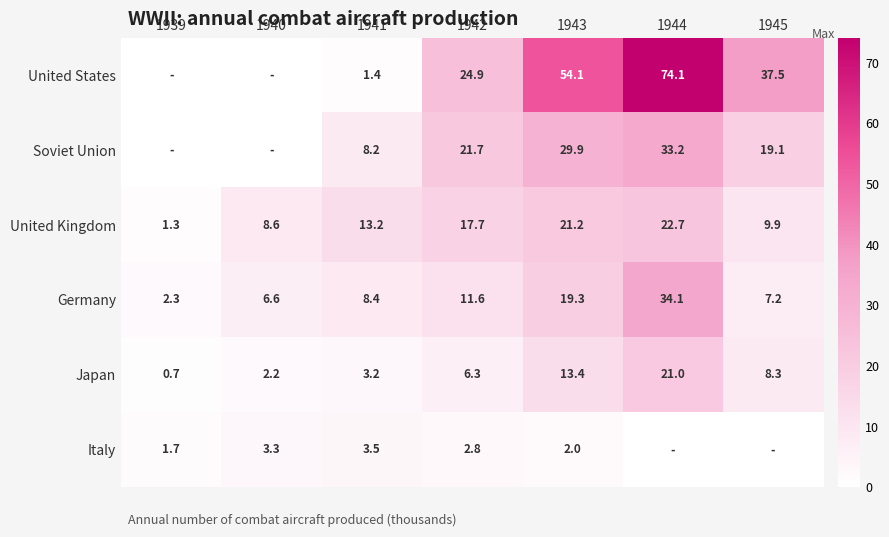

Rank the series at 1942 from lowest to highest value.

Italy, Japan, Germany, United Kingdom, Soviet Union, United States